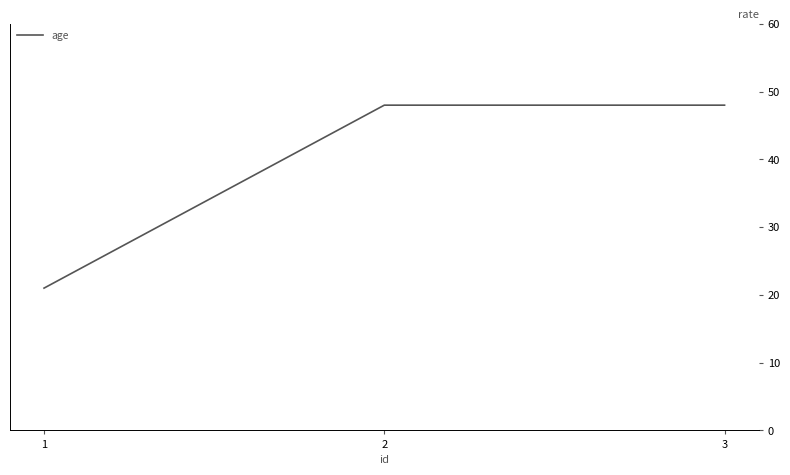

What is the minimum value shown in the chart?

21